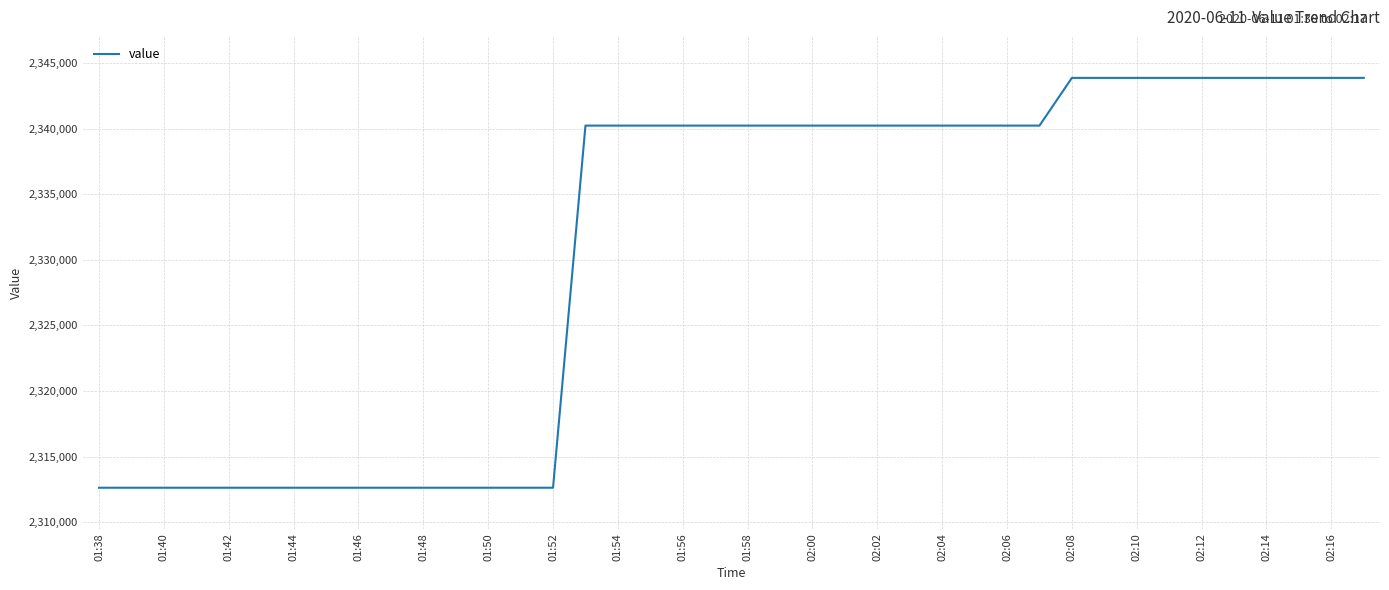

What is the difference between the maximum and minimum values?

31238.5